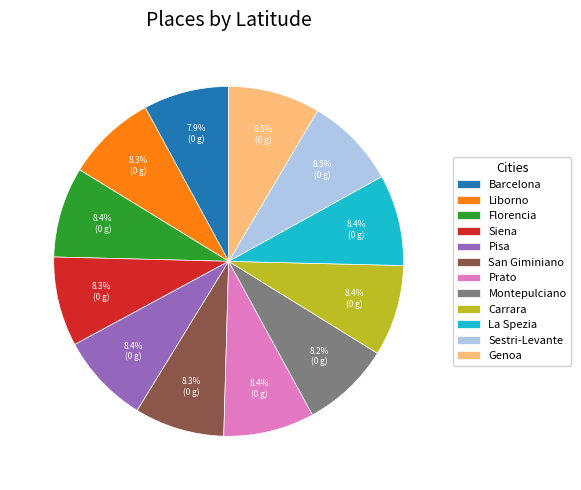

The La Spezia slice represents 8% of the pie. True or false?

True